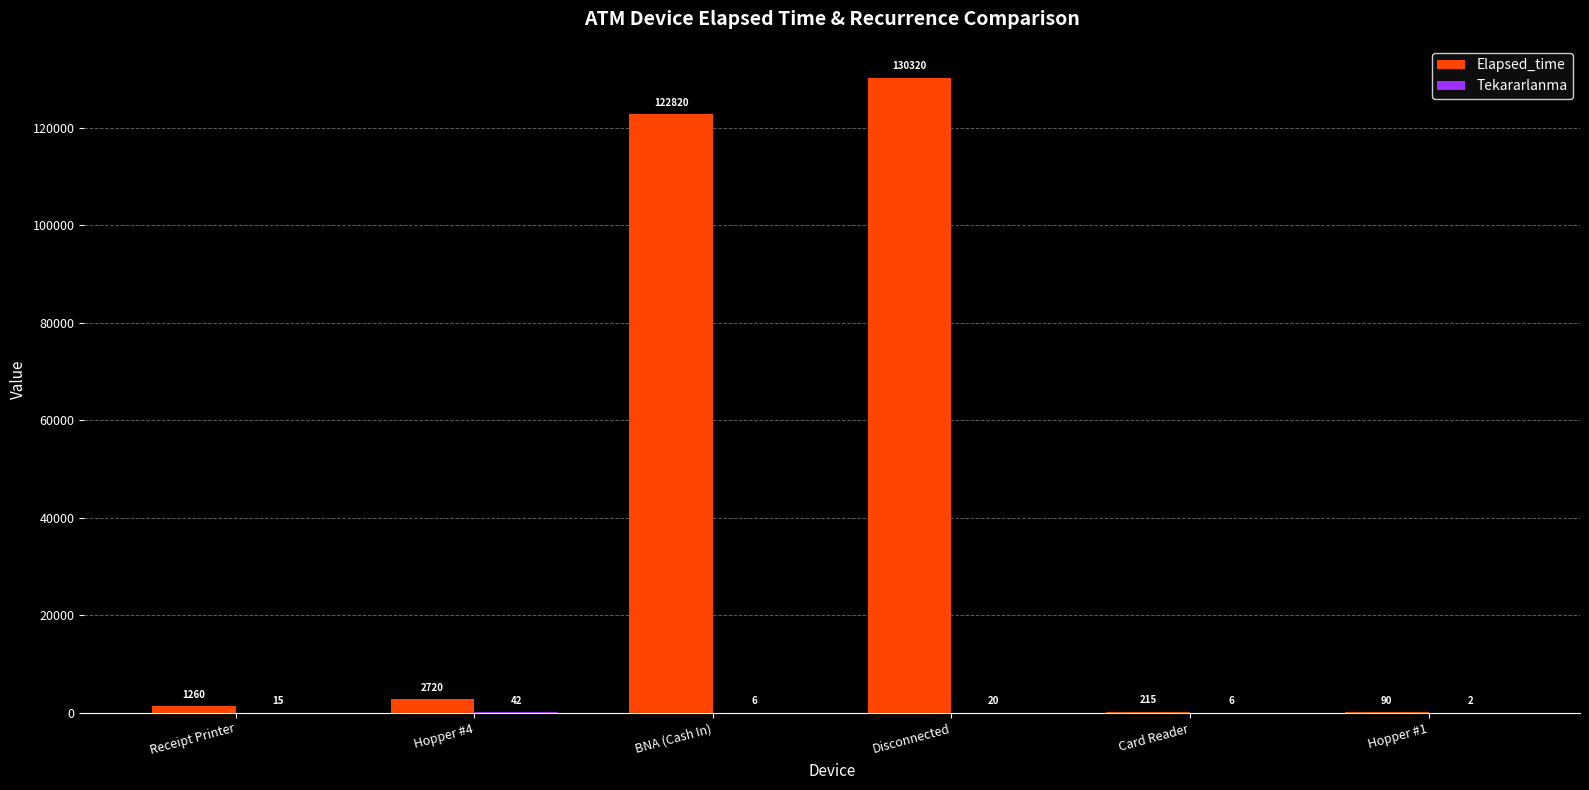

Count the number of categories in the chart.

6